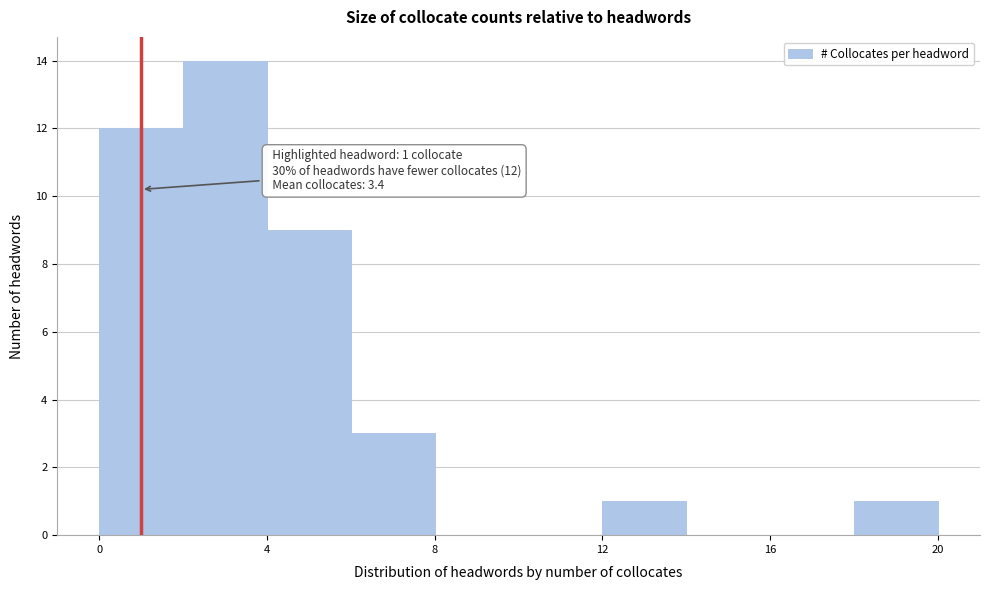

Which range on the x-axis has the tallest bar?

2 to 4